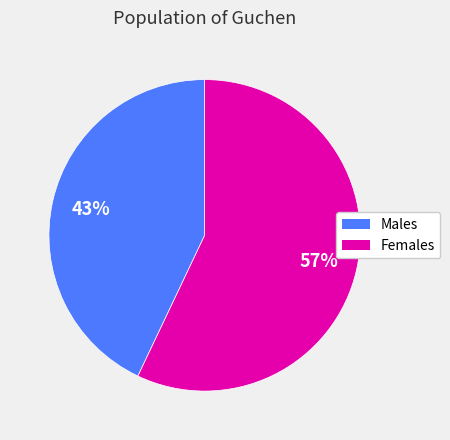

To the nearest percent, what is the difference between the largest and smallest slice percentages?

14%